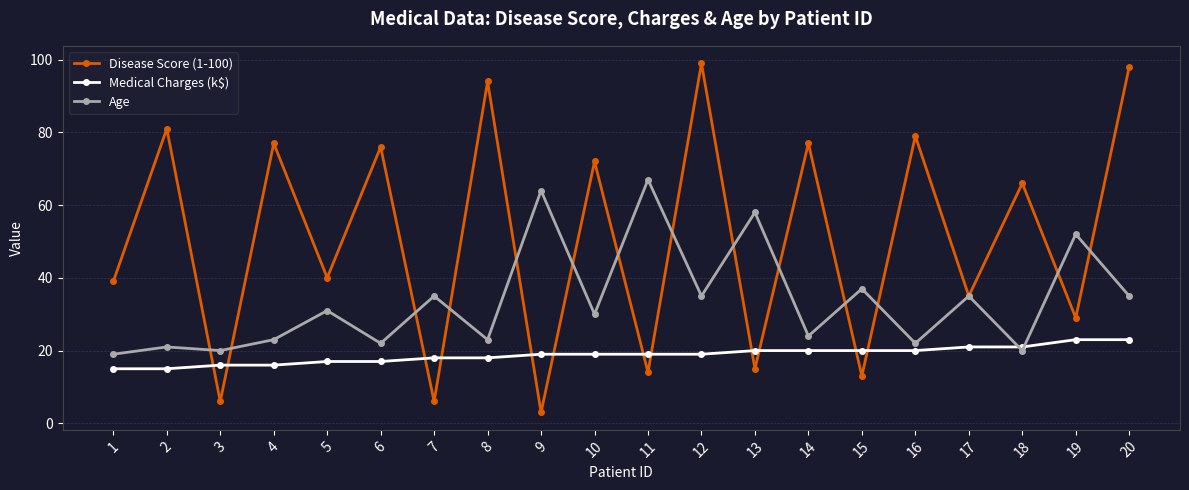

How many distinct data groups are displayed?

3